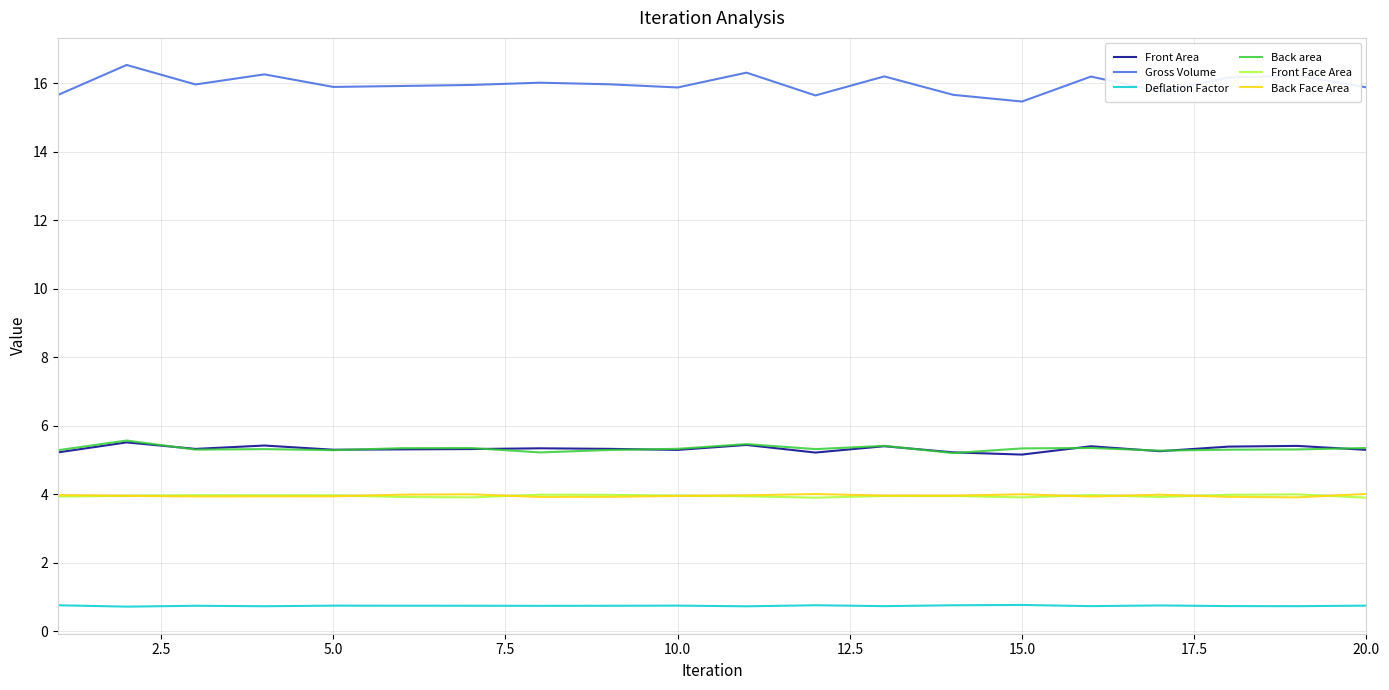

Which series has the largest range (max minus min)?

Gross Volume